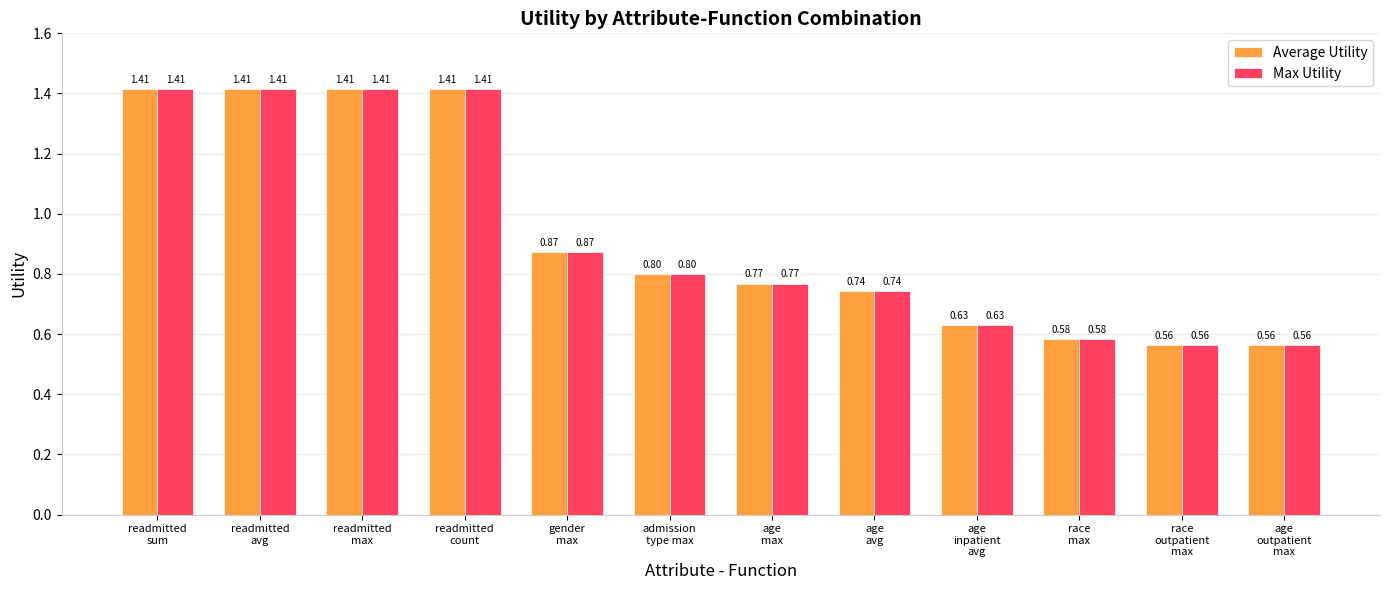

What is the sum of all Max Utility values?

11.2